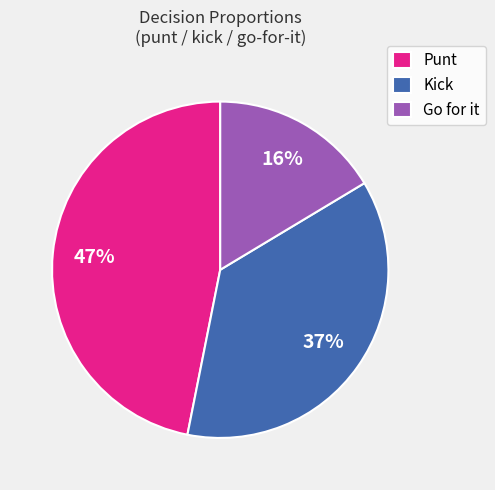

Rank the categories by value from lowest to highest.

Go for it, Kick, Punt